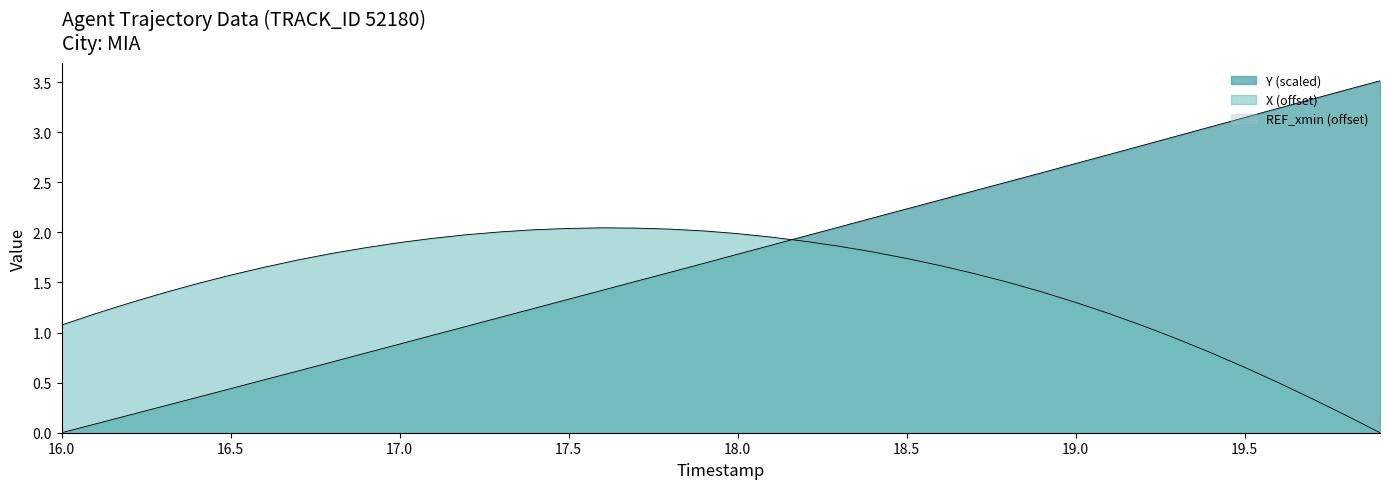

What is the greatest value displayed?

3.5